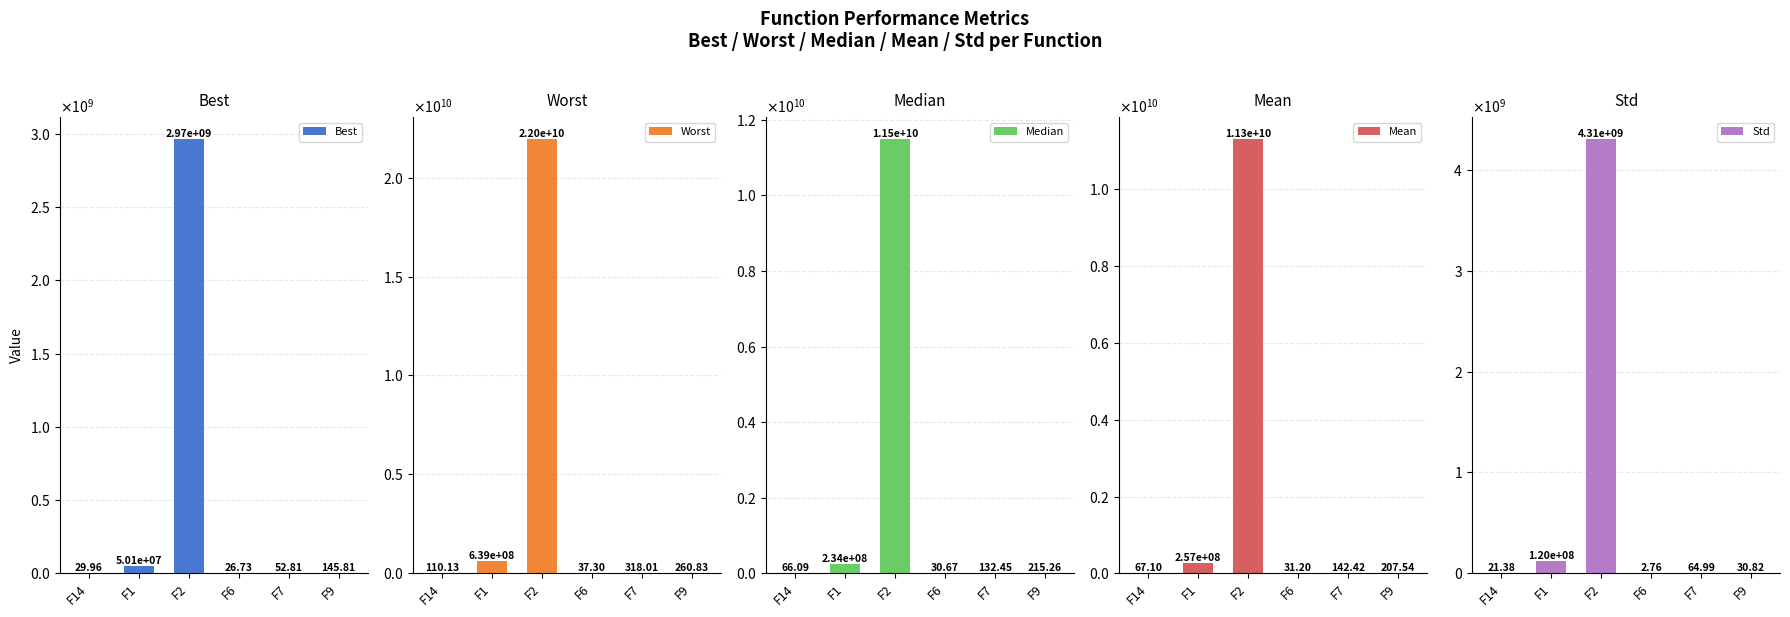

Which series changed the most between F7 and F9?

Best